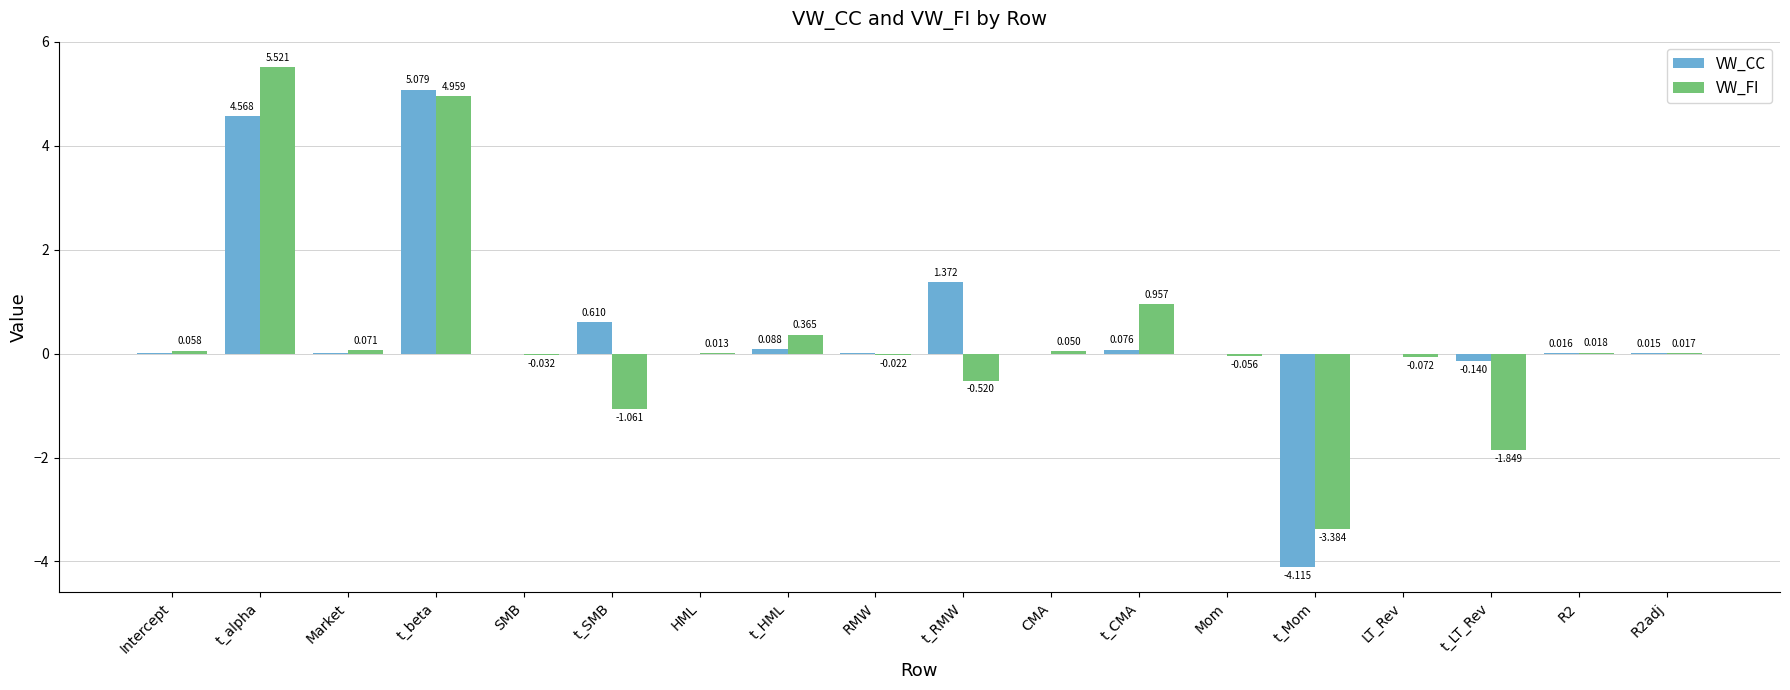

Which series has the widest spread of values?

VW_CC